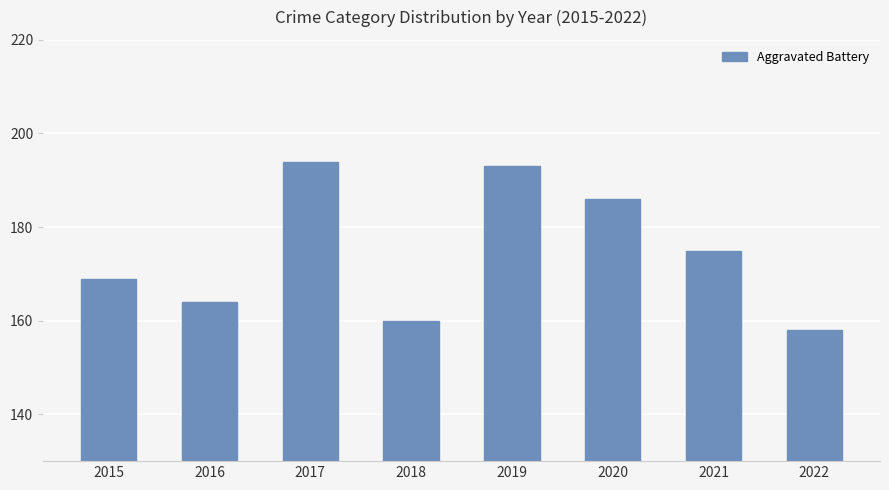

Between 2021 and 2022, which is larger?

2021